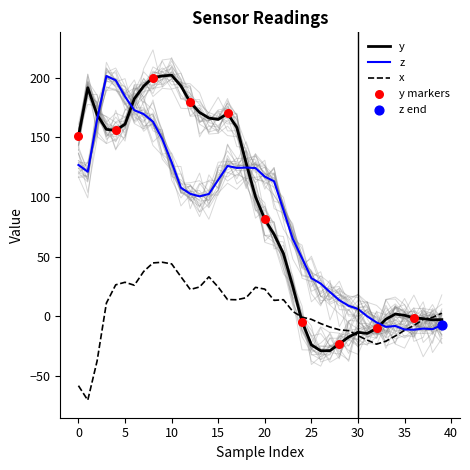

What is the minimum value for y?

-29.1